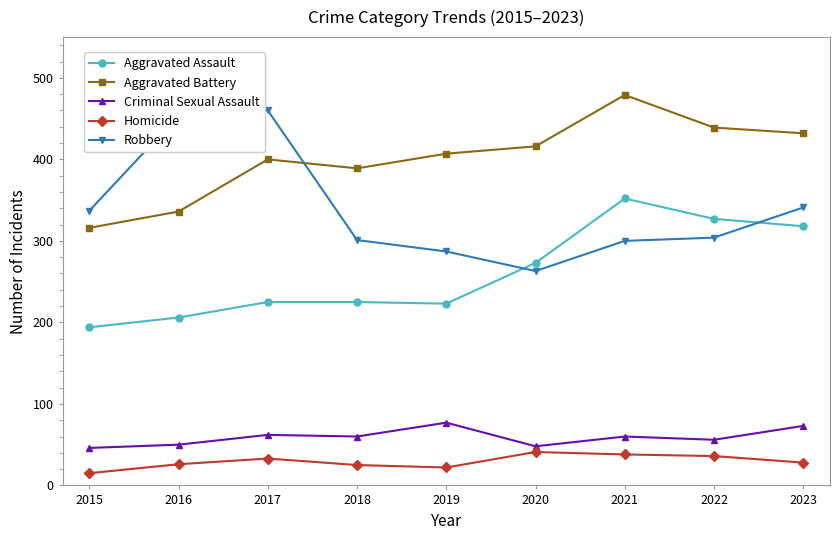

True or false: Criminal Sexual Assault and Robbery intersect in this chart.

False